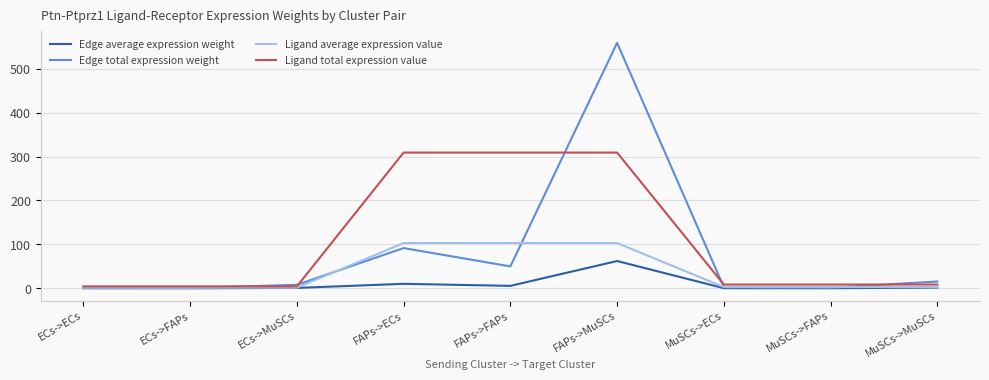

Read the Edge total expression weight value at FAPs->MuSCs.

558.9